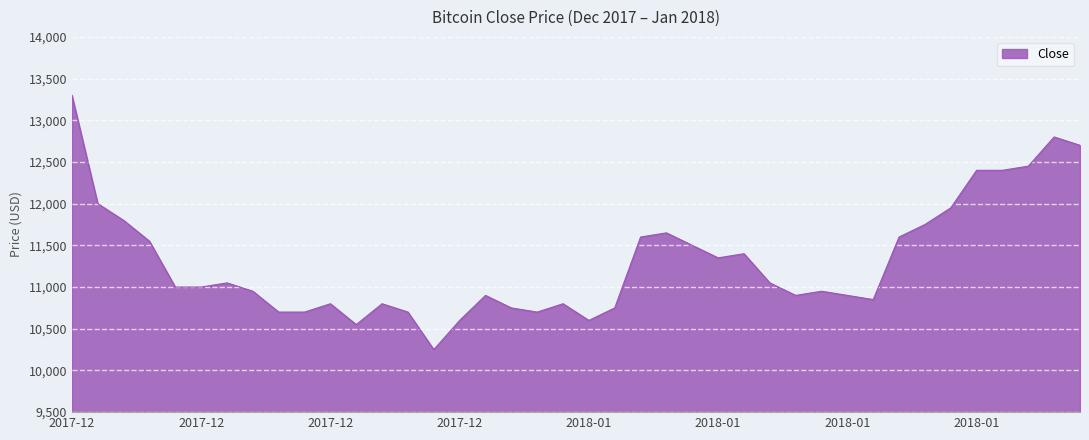

What is the difference between the maximum and minimum values?

3050